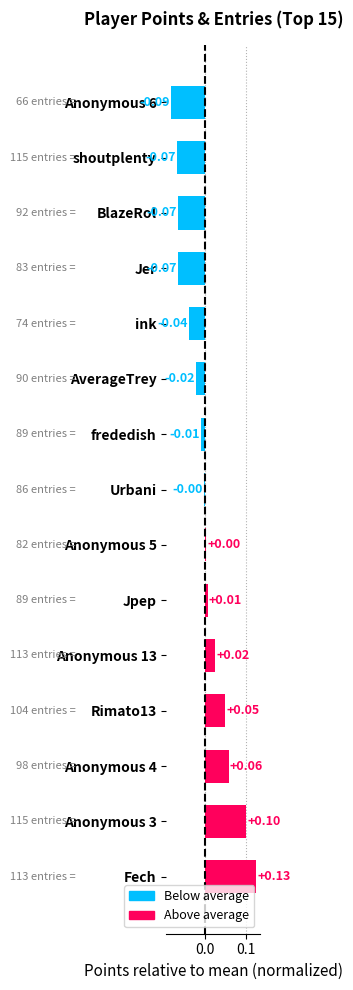

At which category does the chart reach its peak across all series?

Fech